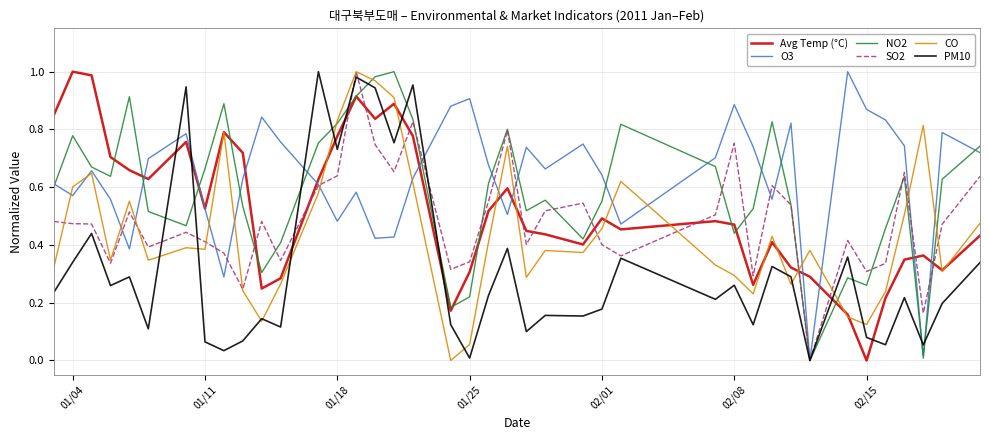

True or false: Avg Temp (°C) and PM10 intersect in this chart.

True